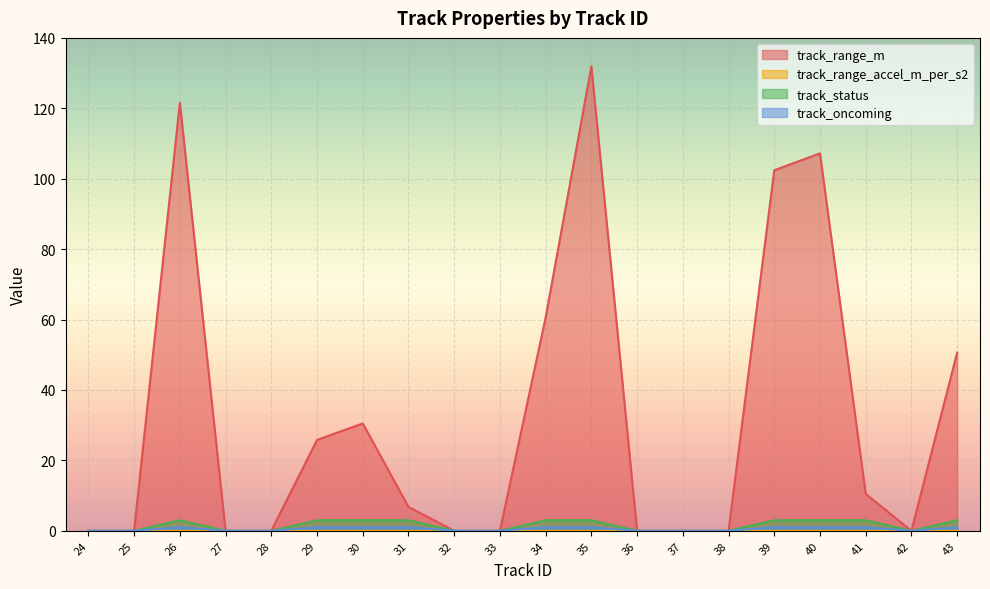

At which category does track_range_m reach its first local valley?

42